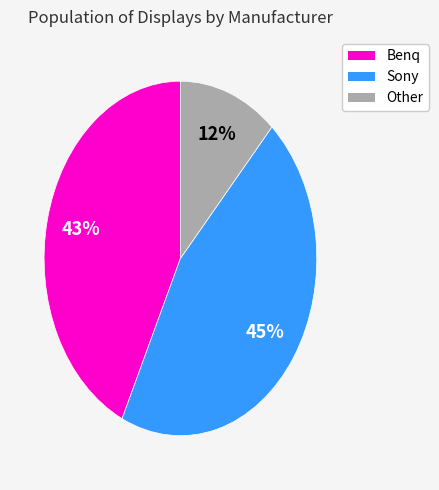

Is there a majority slice in this chart?

No